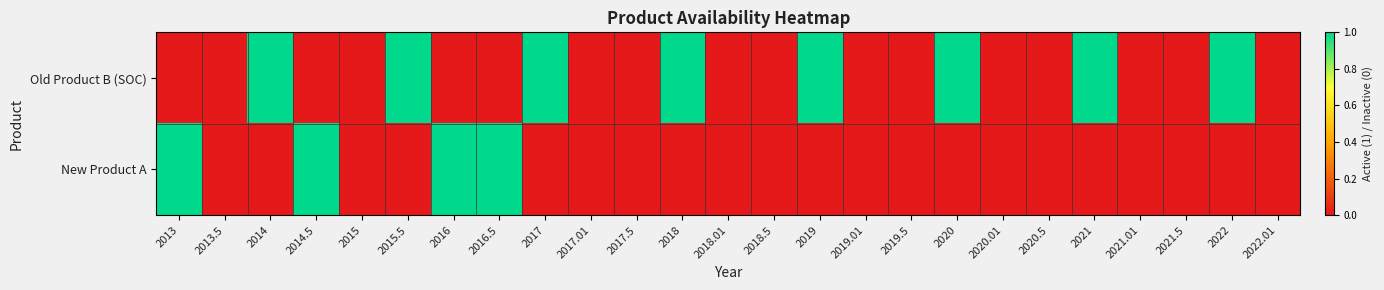

At which category does the chart reach its minimum across all series?

2013